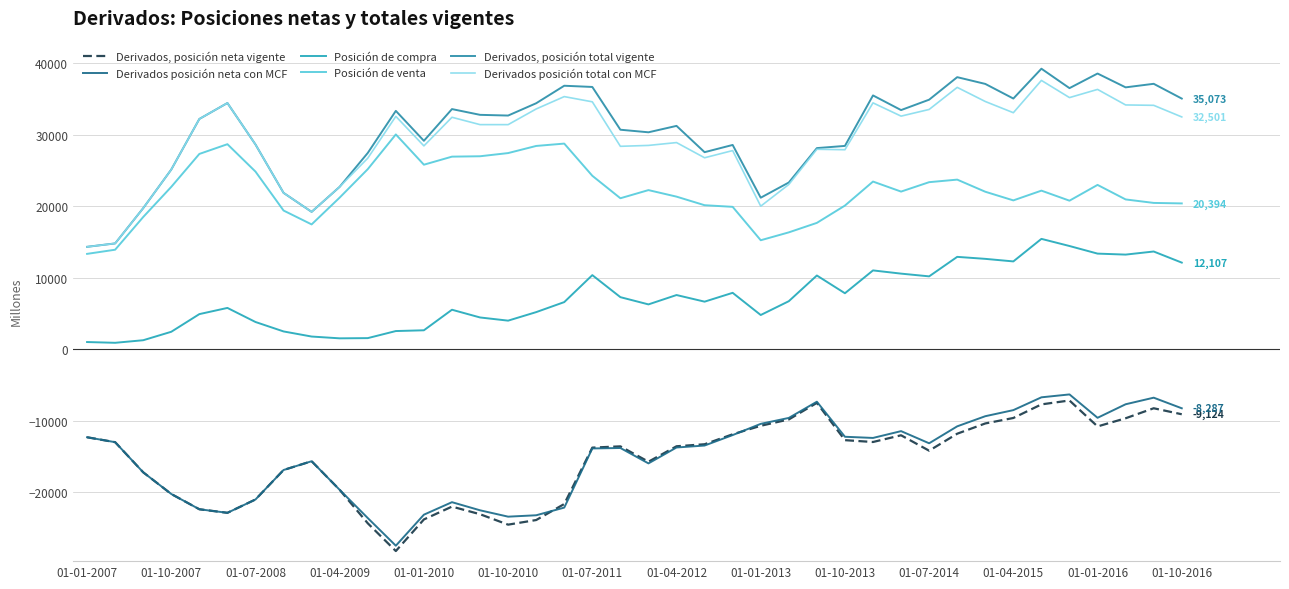

At how many categories does at least one series exceed 14981?

38